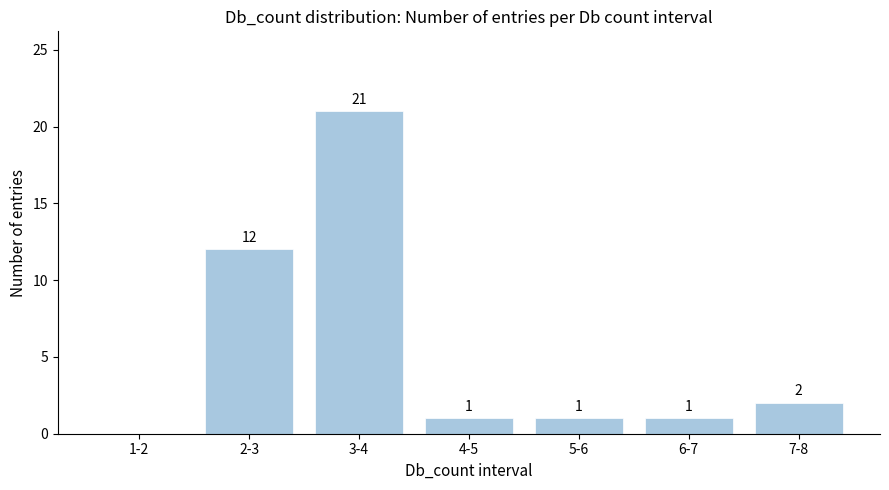

Reading right to left, extract all data points from this chart.

7-8=2	6-7=1	5-6=1	4-5=1	3-4=21	2-3=12	1-2=0